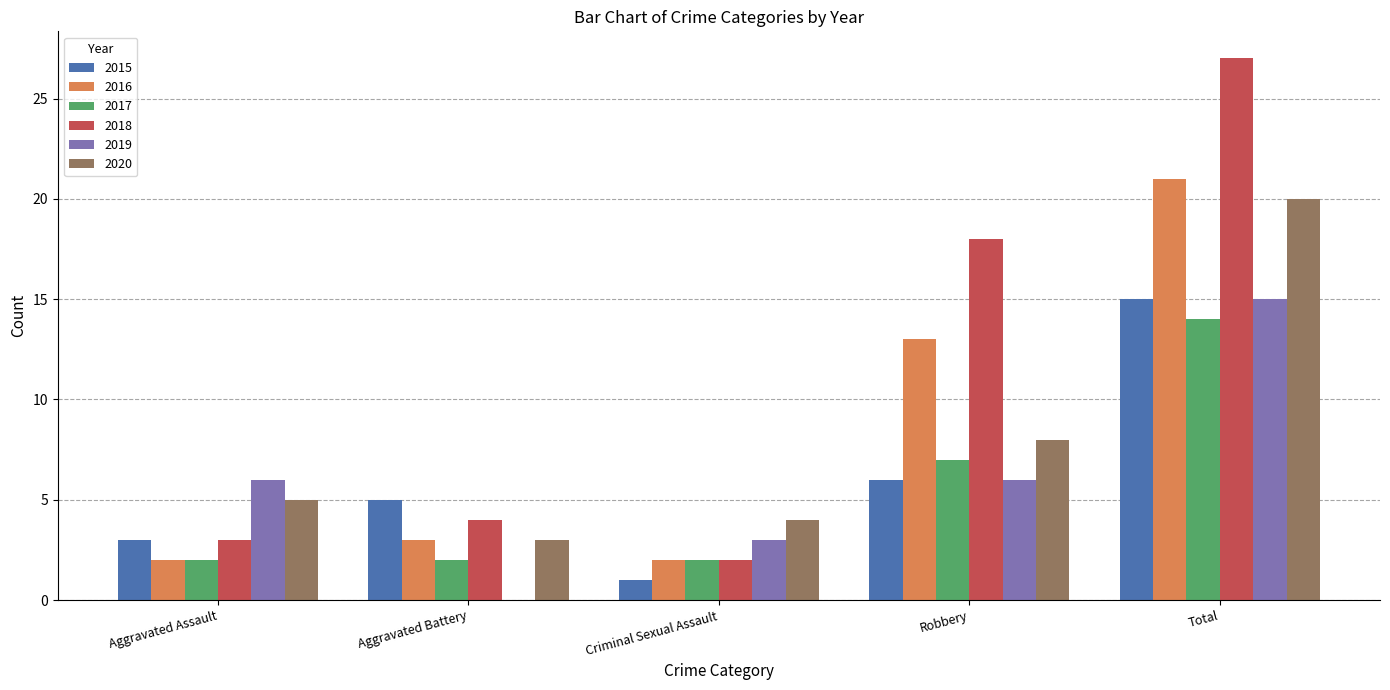

What is the sum of the 2018 values at Criminal Sexual Assault and Aggravated Battery?

6